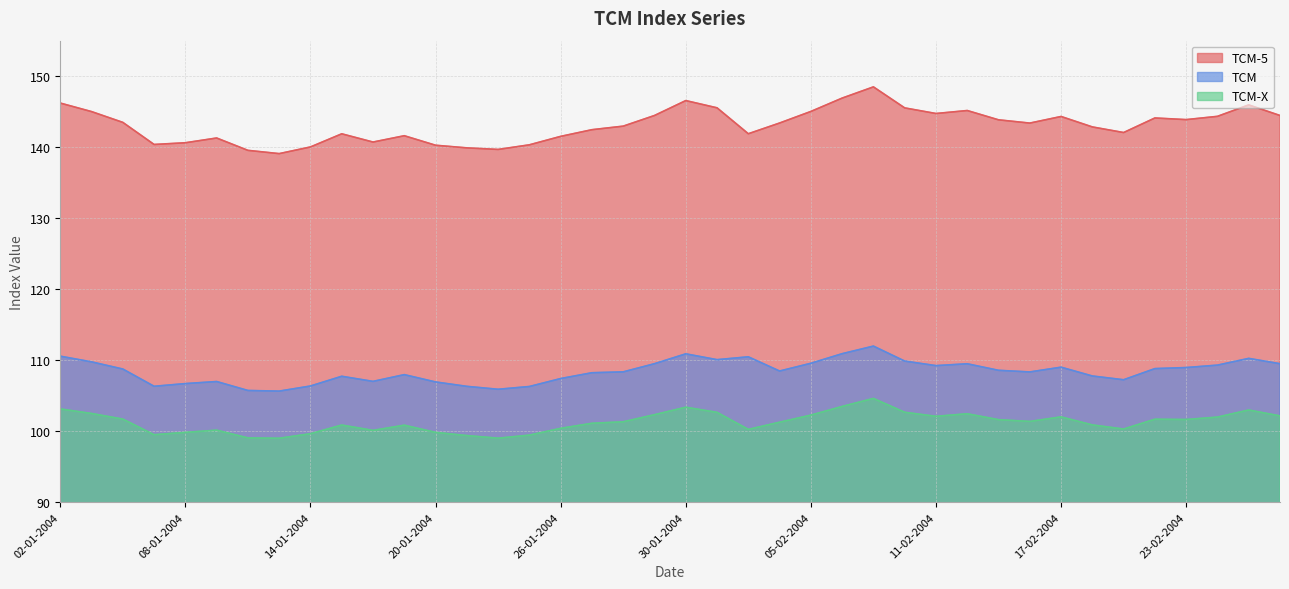

At which label does TCM-X reach its peak?

09-02-2004